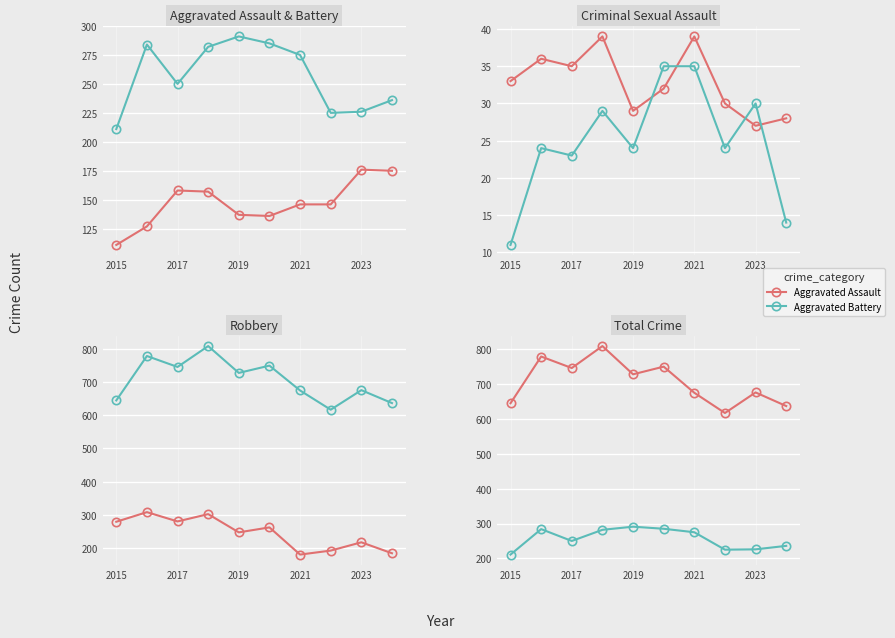

At how many categories does at least one series exceed 138?

10